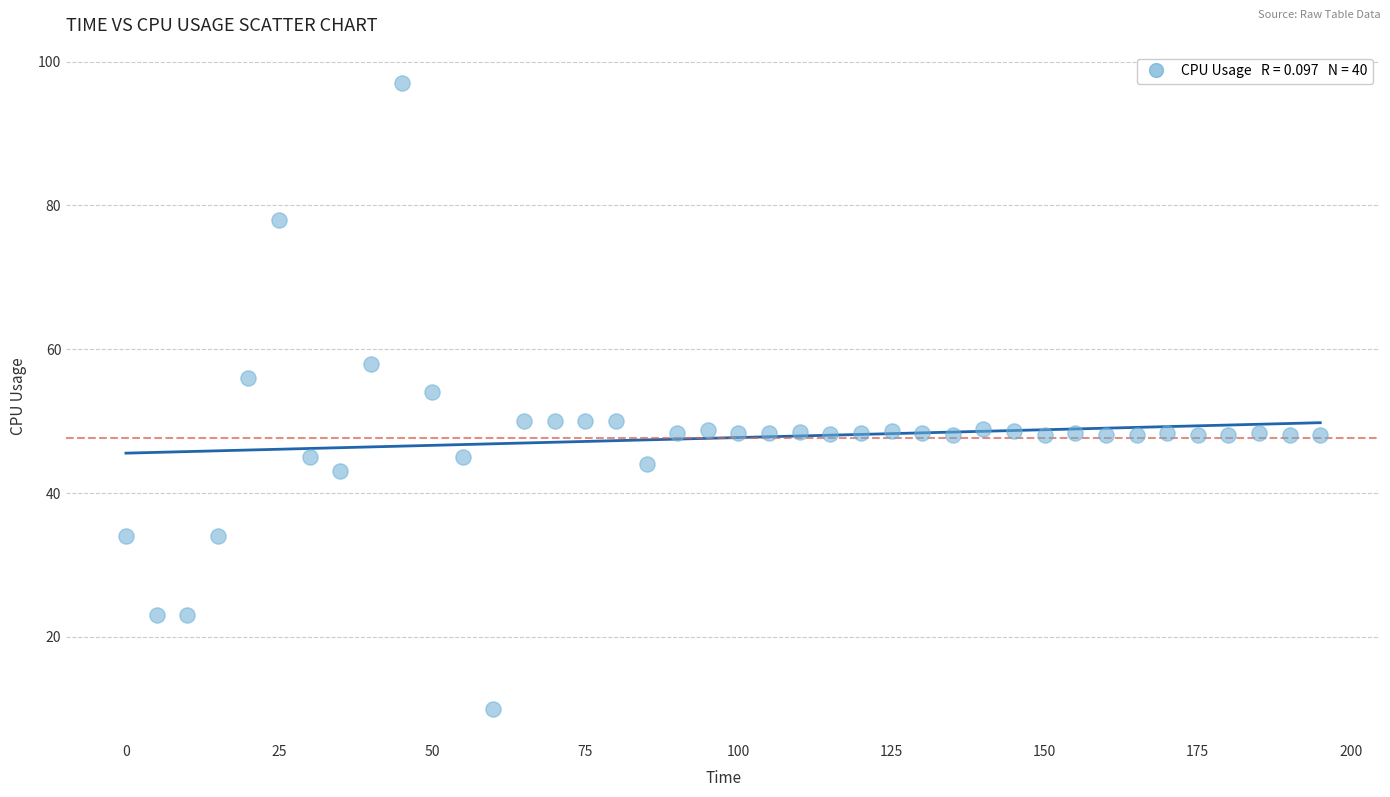

What Y value in the scatter plot is closest to 53?

54.0